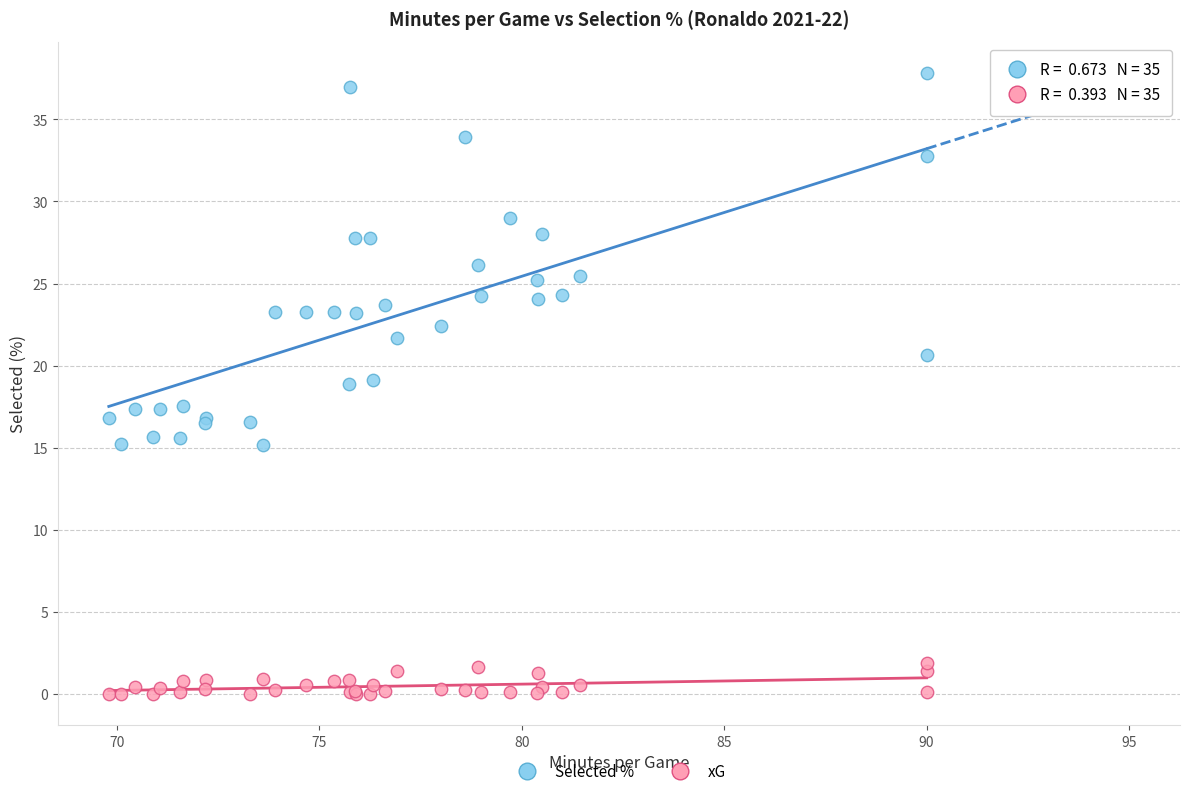

Which series reaches the maximum Y coordinate?

Selected %